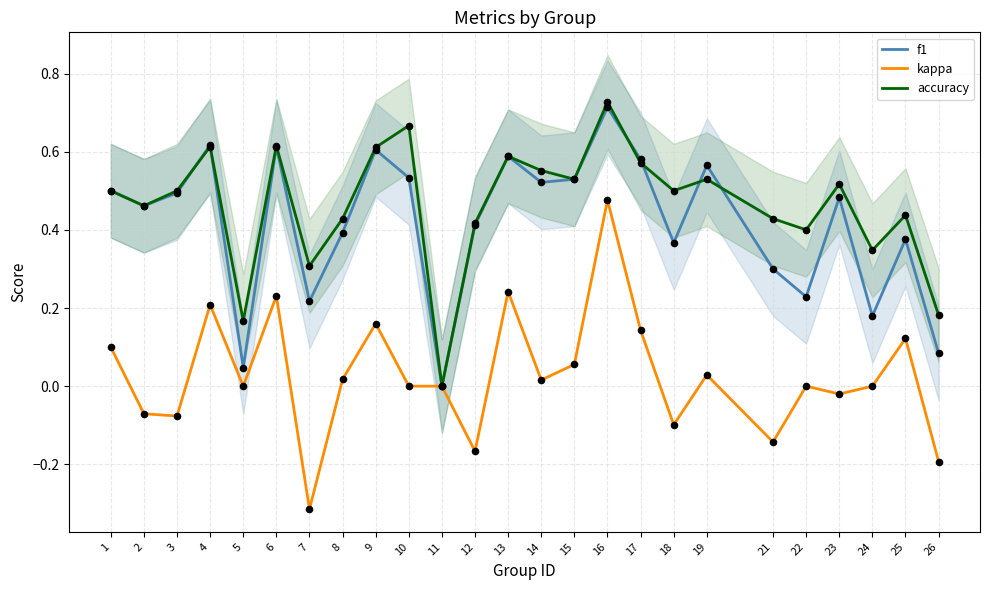

What is the total value across all series at 6?

1.5